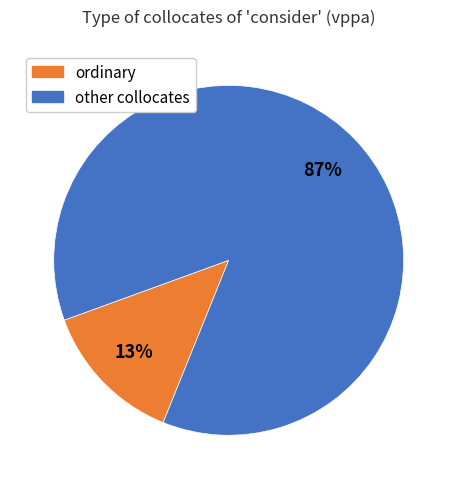

Does any single category account for the majority?

Yes